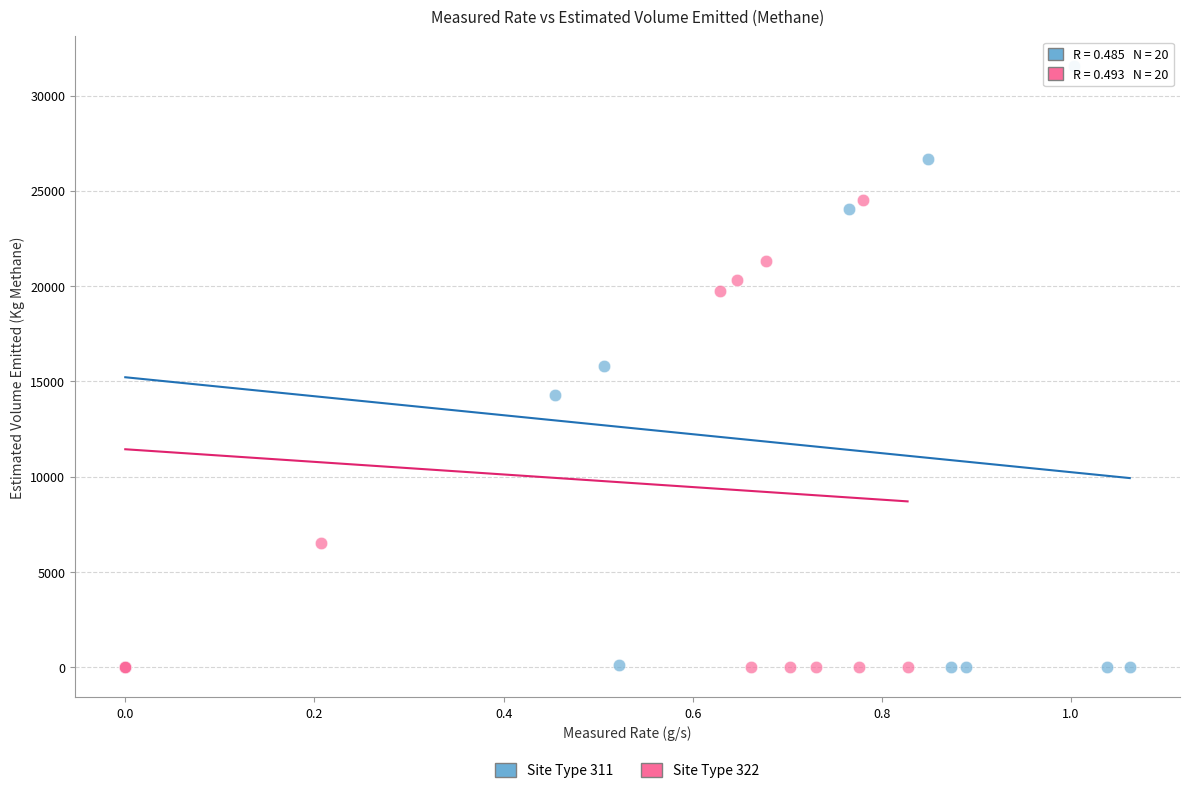

Which series has the widest spread of Y values?

Site Type 311